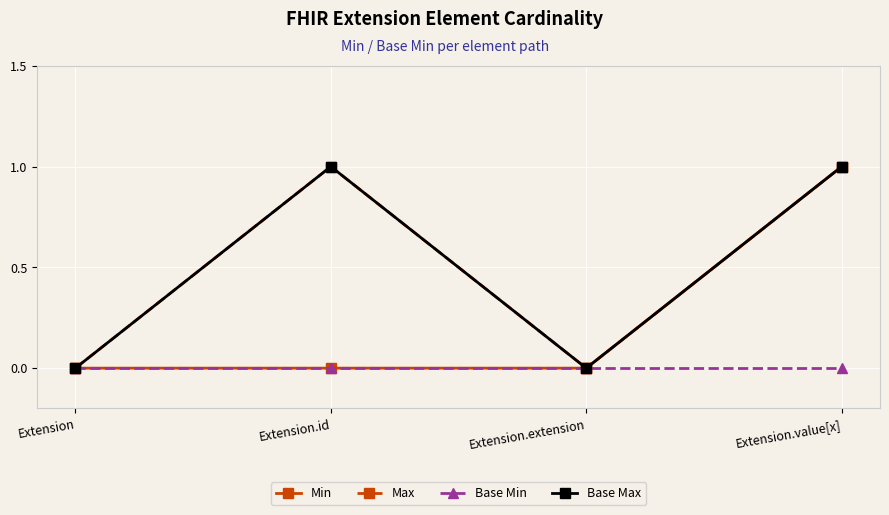

Is the value of Base Max at Extension greater than the value of Base Min at Extension?

No